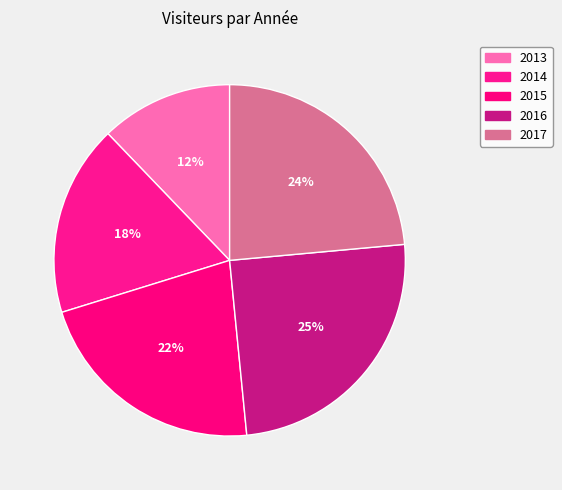

Between 2015 and 2013, which is larger?

2015